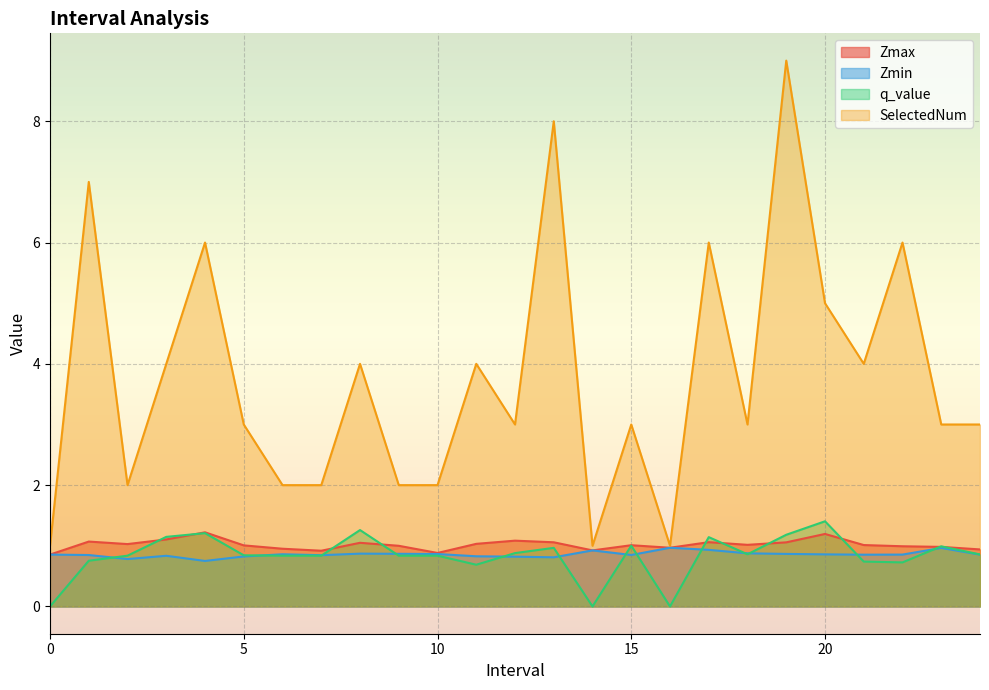

In Zmax, how many points are lower than both neighbors (excluding endpoints)?

6